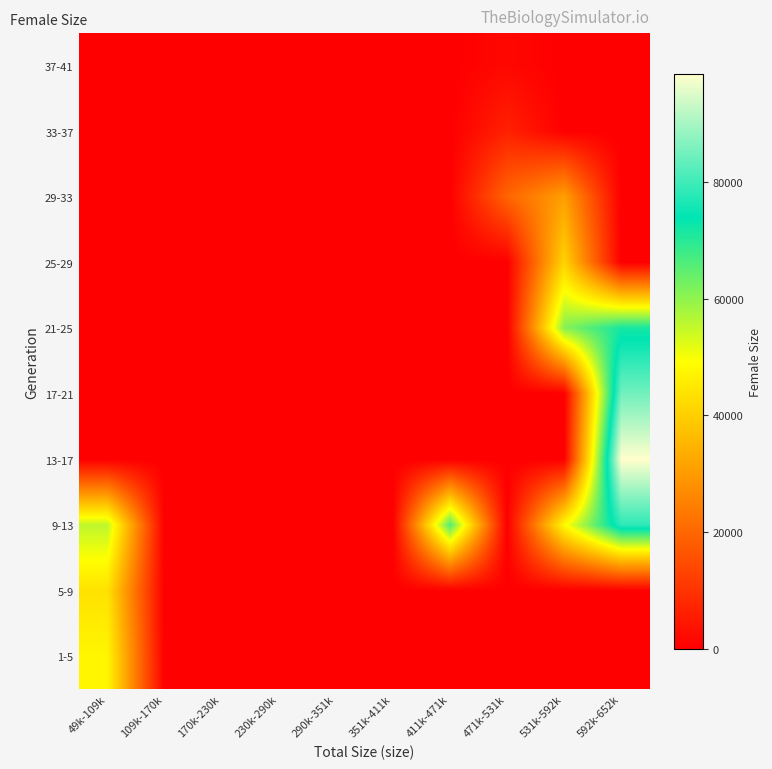

What is the greatest value displayed?

98601.4